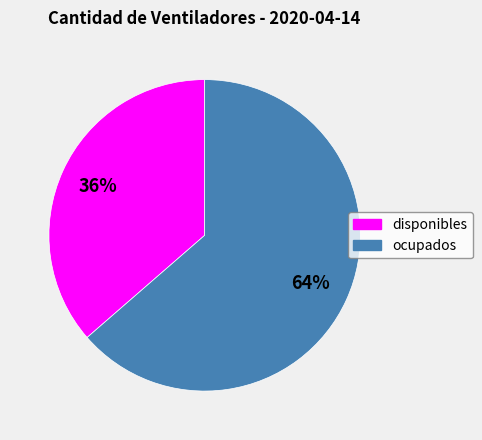

Does any single category account for the majority?

Yes